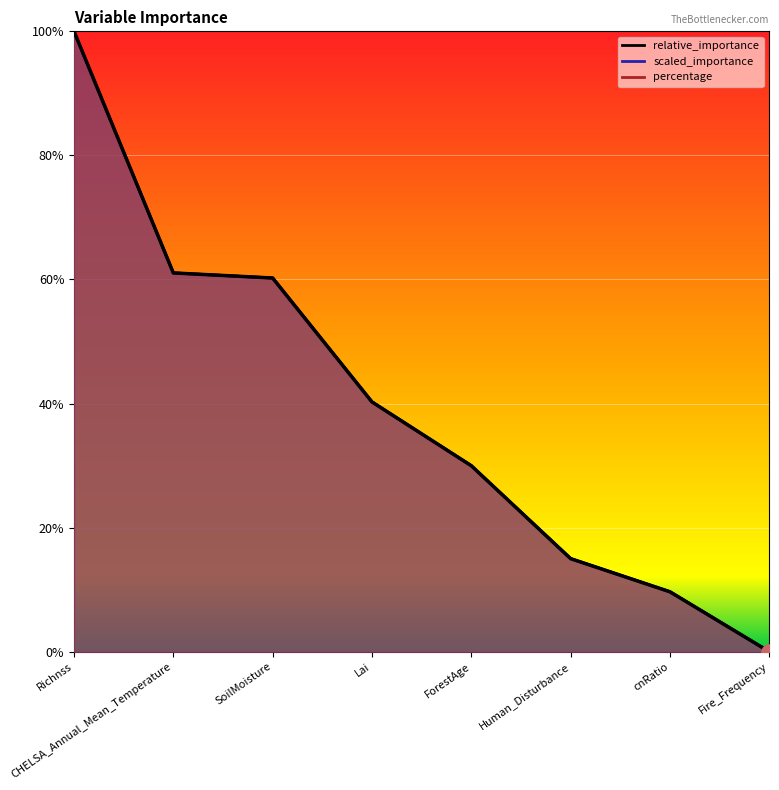

Which series reaches the minimum Y coordinate?

relative_importance